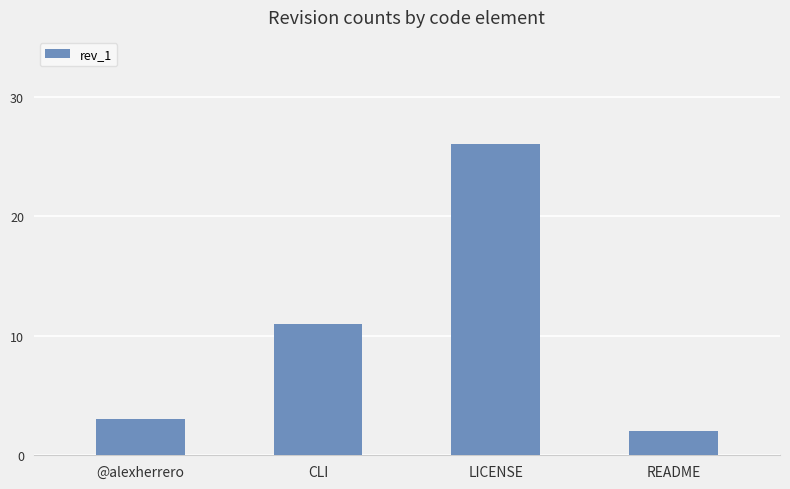

What position from the right is @alexherrero?

4